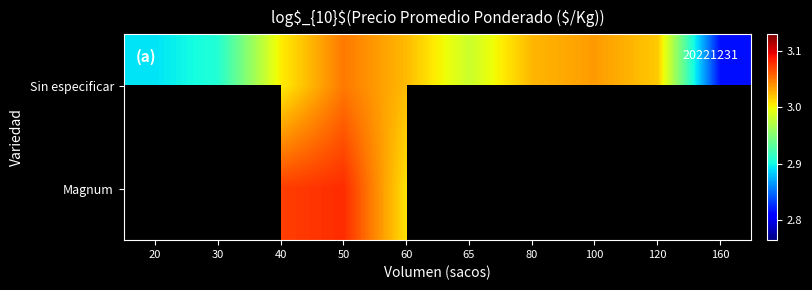

Rank the series by their maximum value, from lowest to highest.

Sin especificar, Magnum